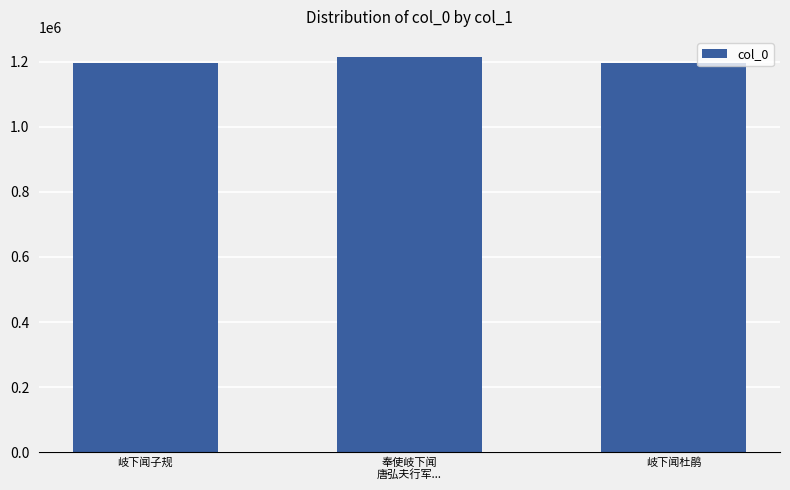

True or false: the data shows 290880 at 岐下闻子规.

False